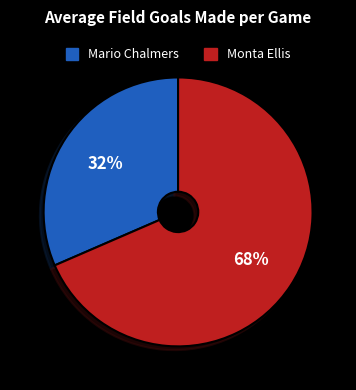

To the nearest percent, what is the average slice percentage?

50%